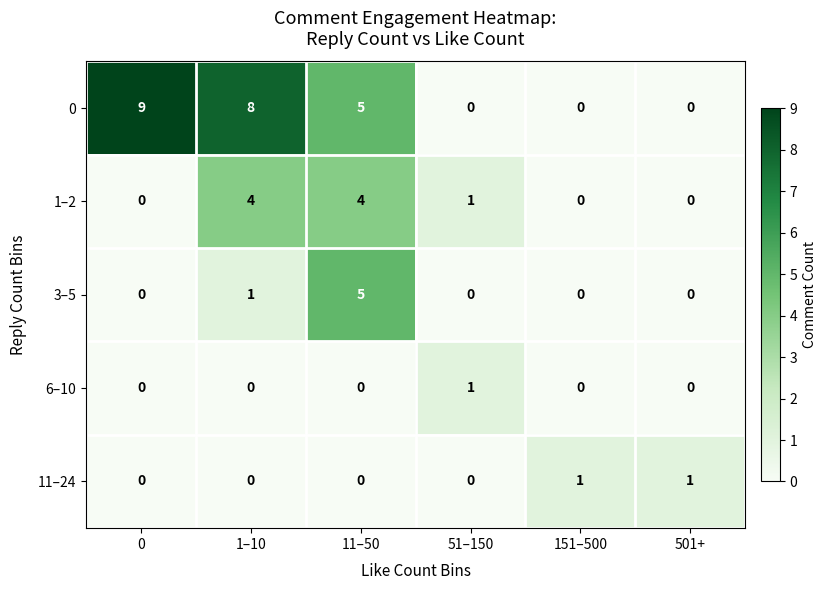

The 0 series shows 5 at 11–50. True or false?

True